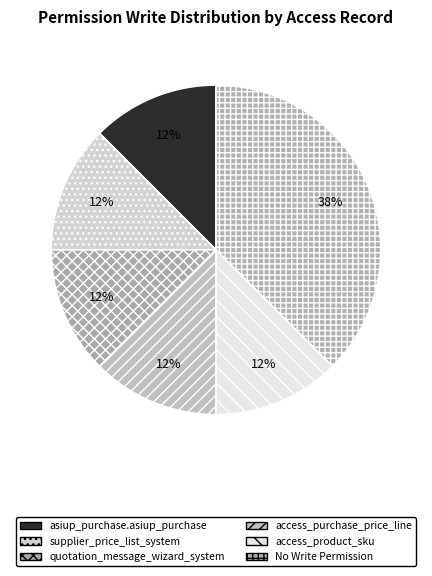

Count the number of slices in the pie.

6